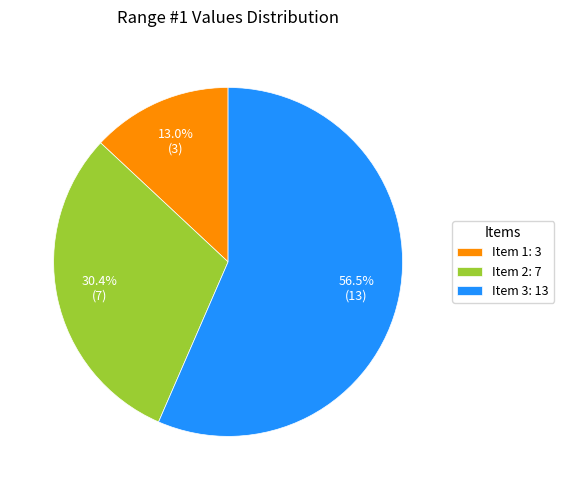

Combined, what portion of the pie is Item 3: 13 and Item 2: 7?

87.0%